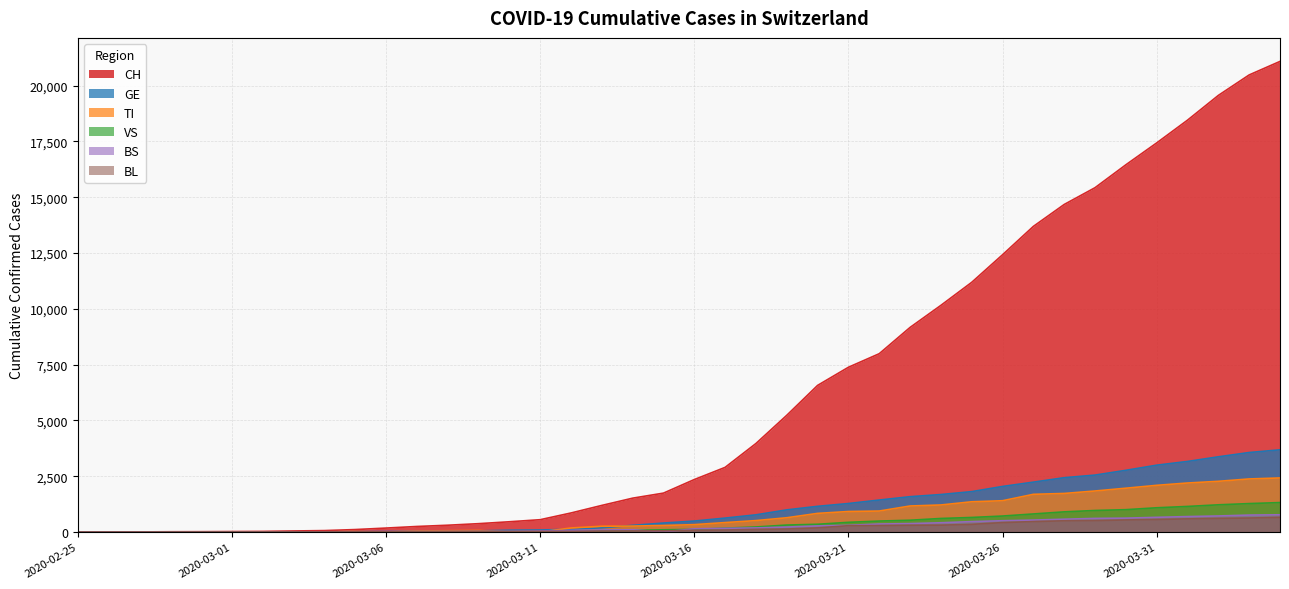

True or false: BL and CH cross at least once.

False